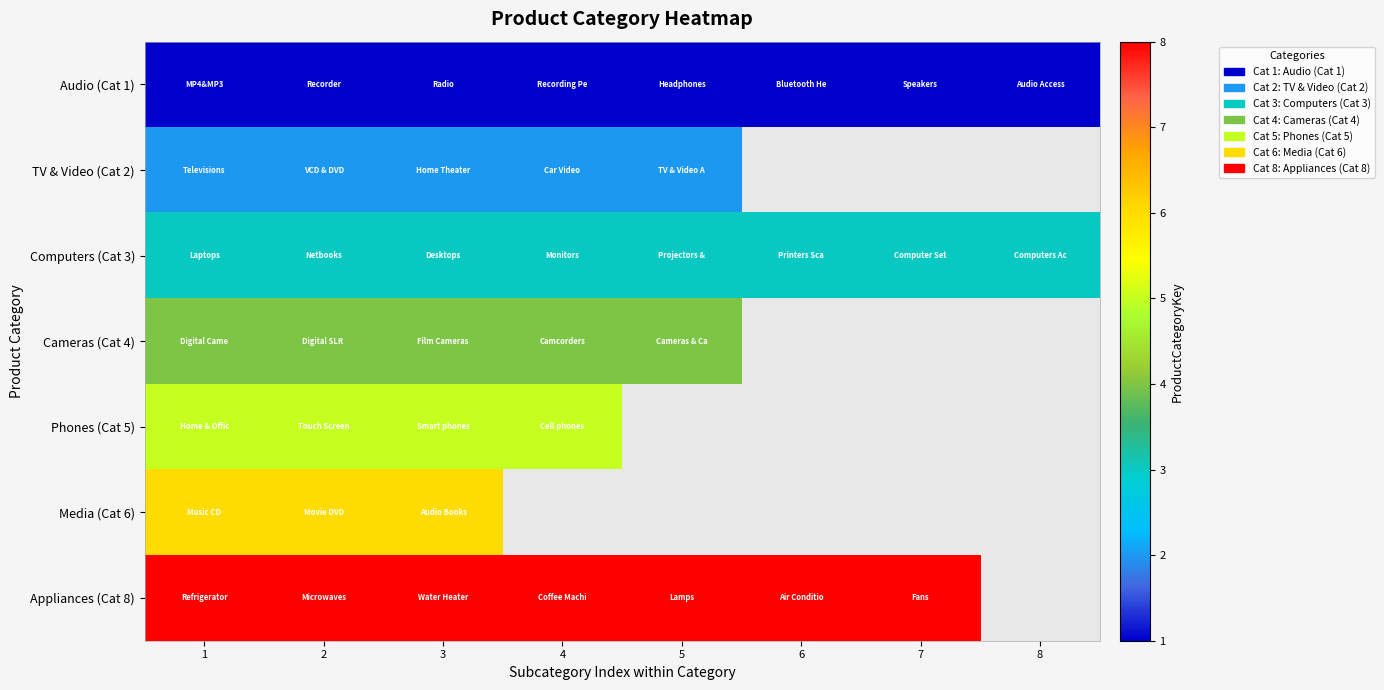

Which series has the largest range (max minus min)?

Audio (Cat 1)